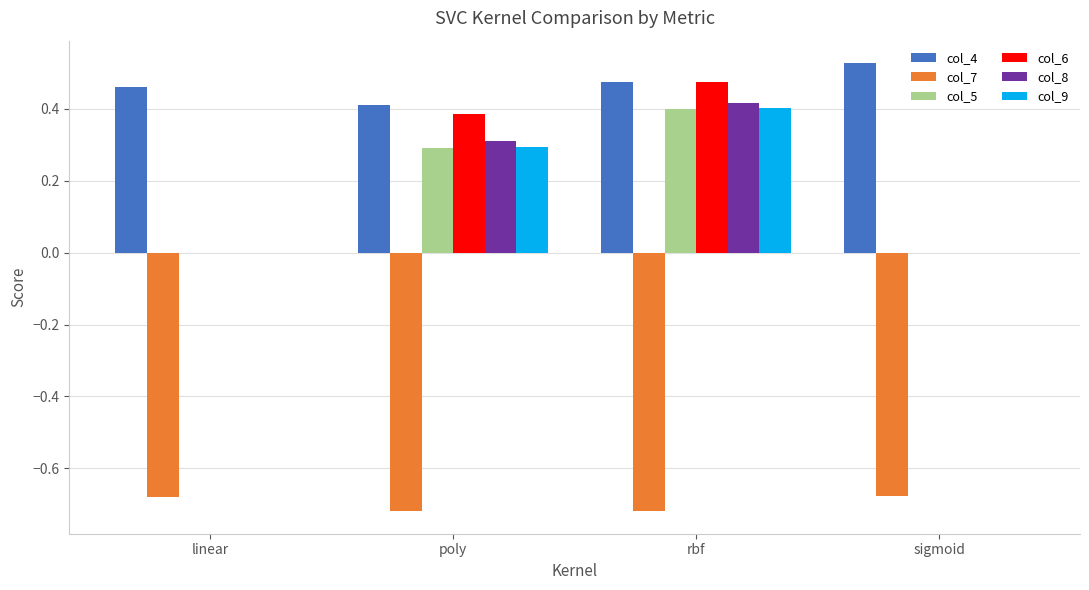

What are all the series names shown in the legend?

col_4, col_7, col_5, col_6, col_8, col_9